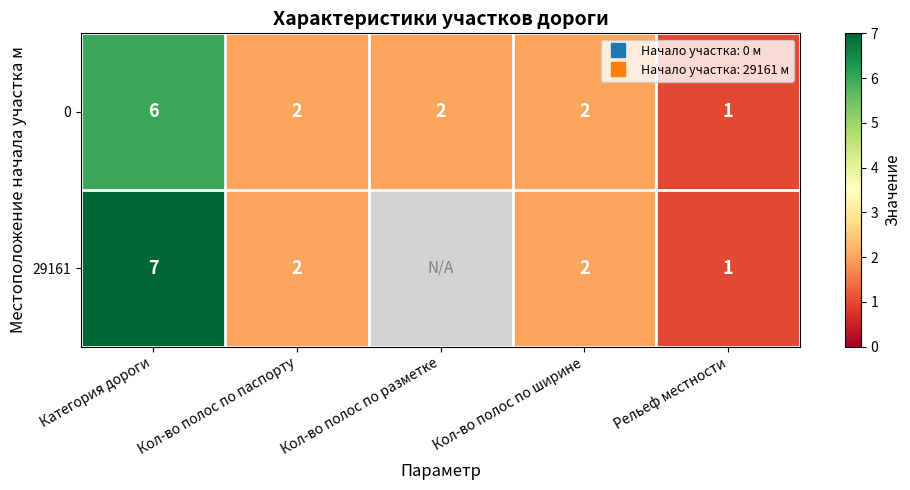

How many values in the 0 series are below 2?

1